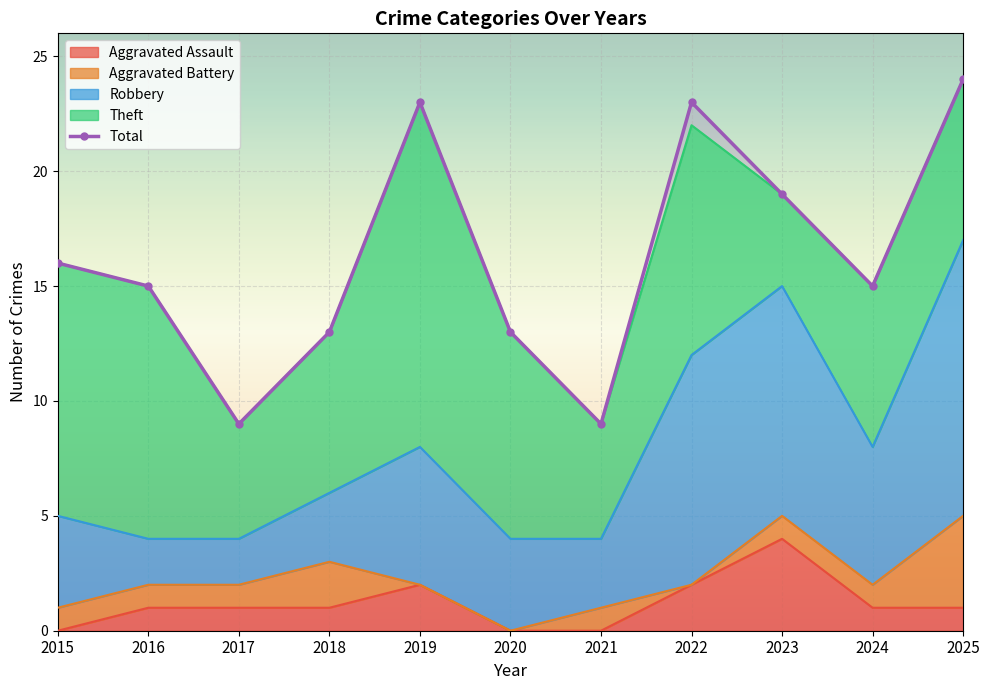

How many interior local valleys (lower than both neighbors) does the data have?

3